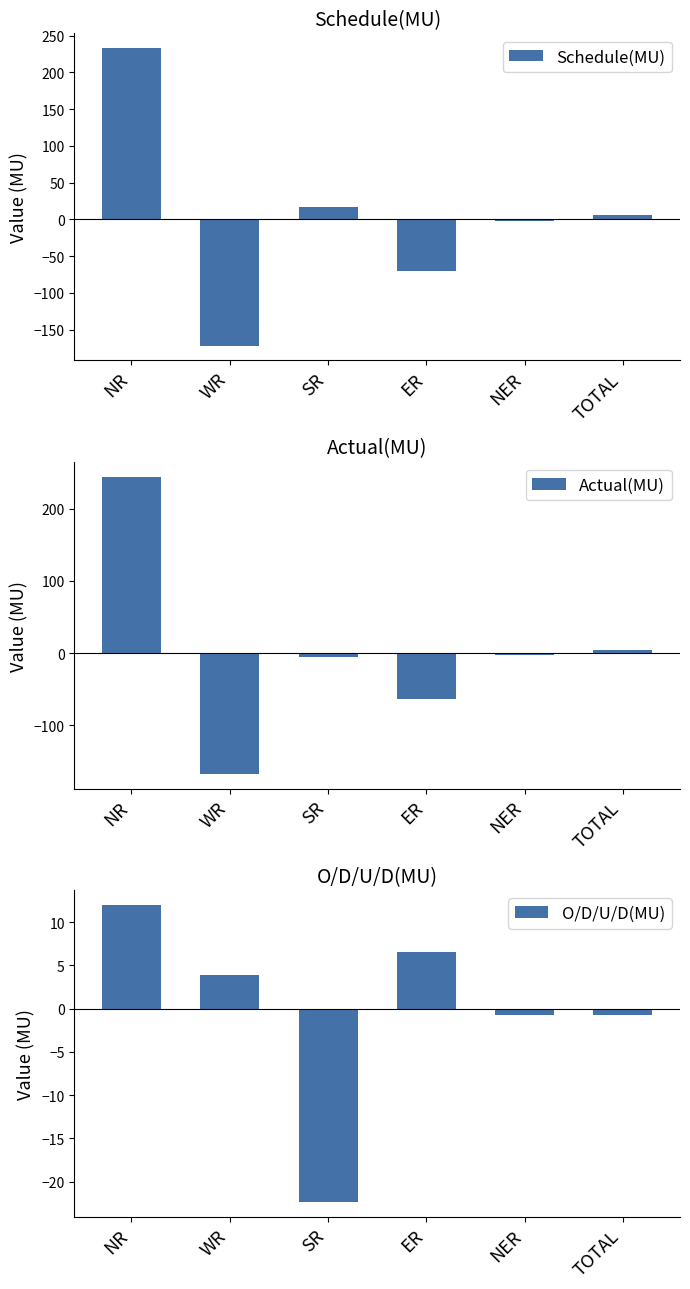

Which series changed the most between SR and ER?

Schedule(MU)